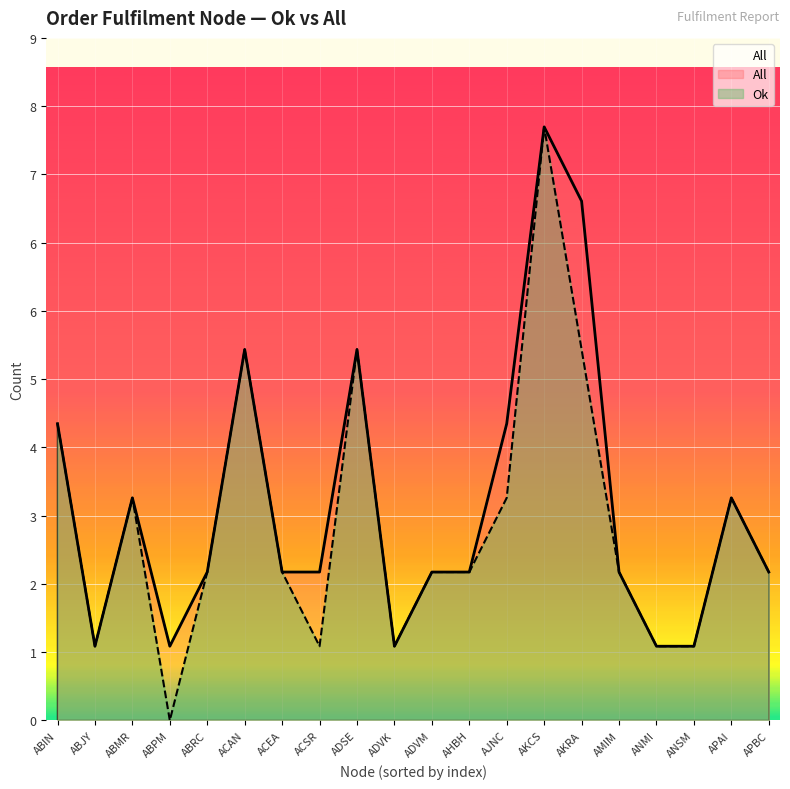

At which category does All reach its first local peak?

ABMR